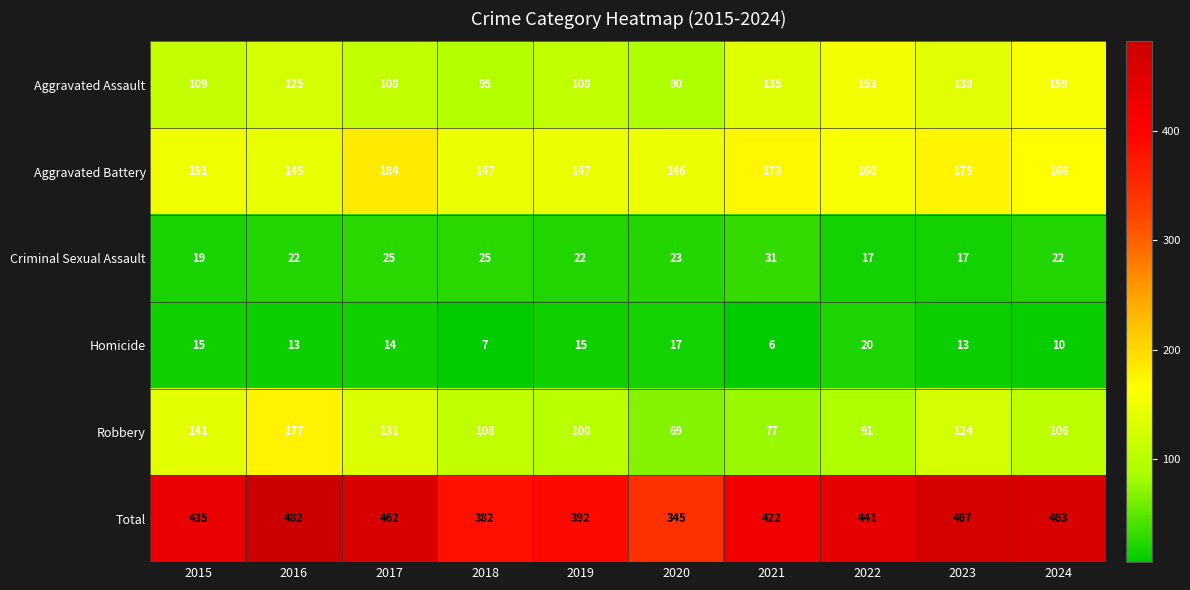

Which category has the highest value across all series?

2016